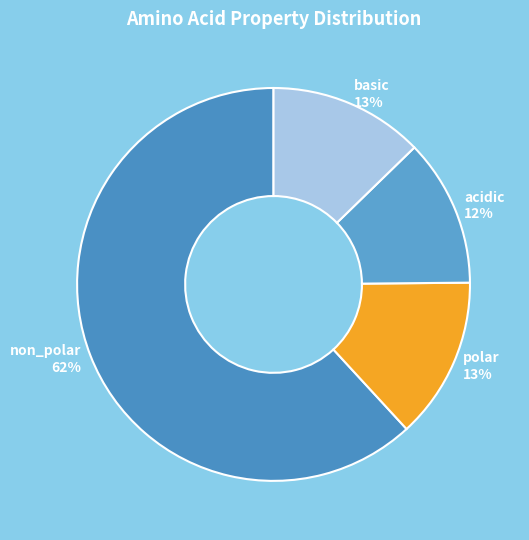

The non_polar slice represents 56% of the pie. True or false?

False